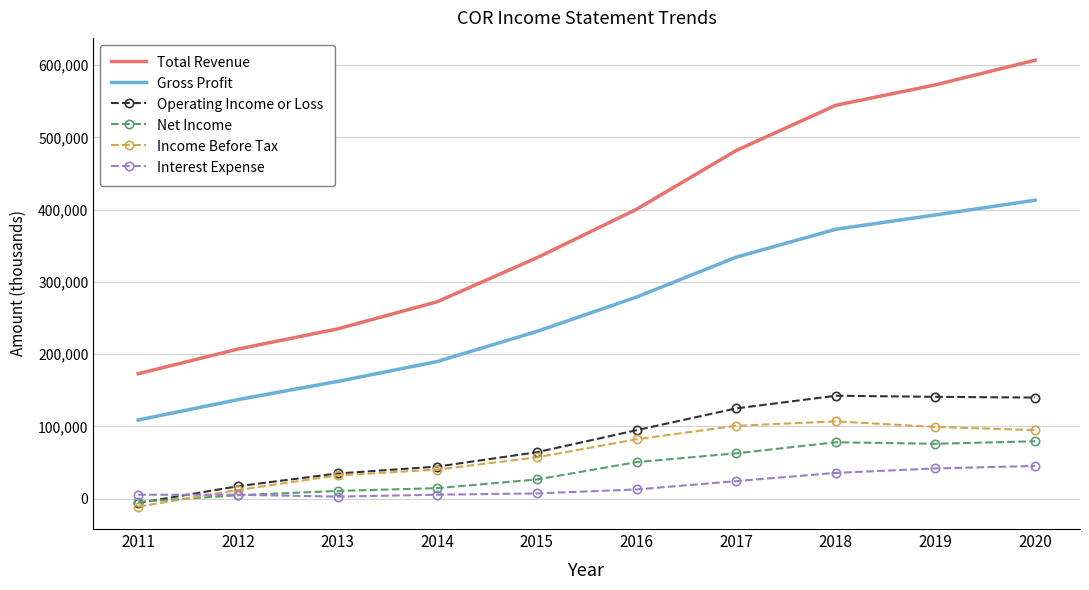

What is the difference between the second highest and minimum values in the Operating Income or Loss series?

147000